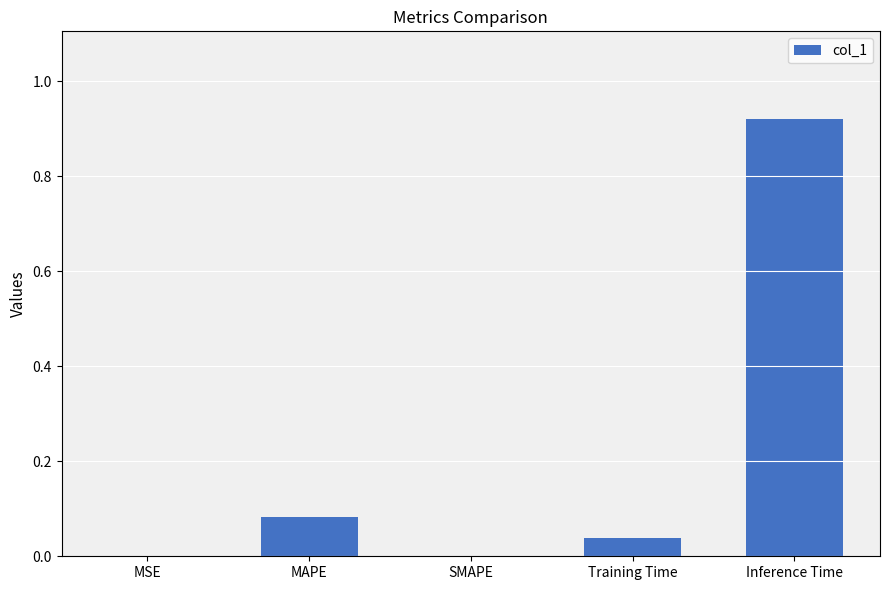

Which has a higher value, Training Time or SMAPE?

Training Time